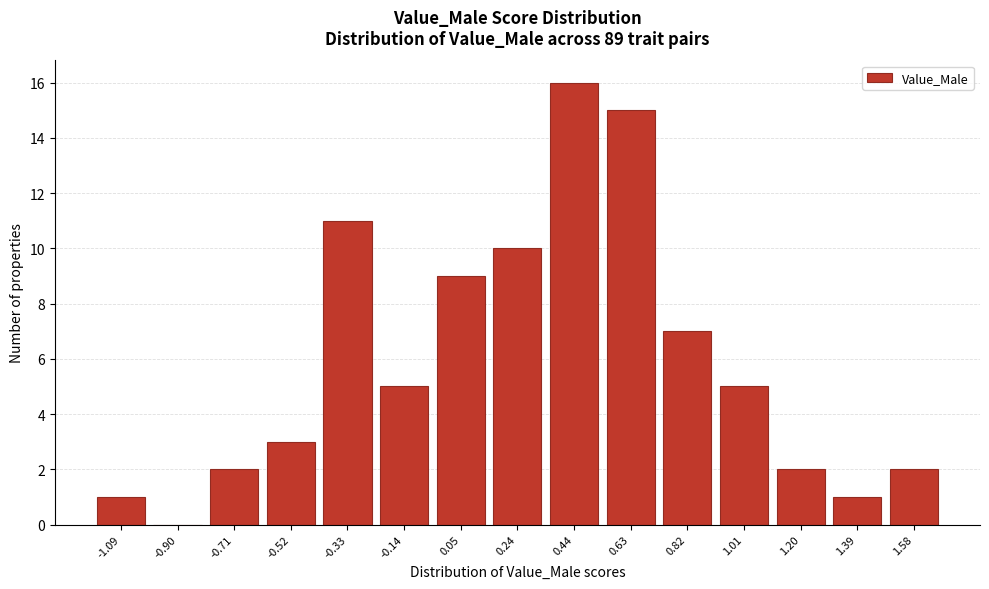

Reading left to right, list all the values displayed in this chart.

-1.09=1	-0.90=0	-0.71=2	-0.52=3	-0.33=11	-0.14=5	0.05=9	0.24=10	0.44=16	0.63=15	0.82=7	1.01=5	1.20=2	1.39=1	1.58=2